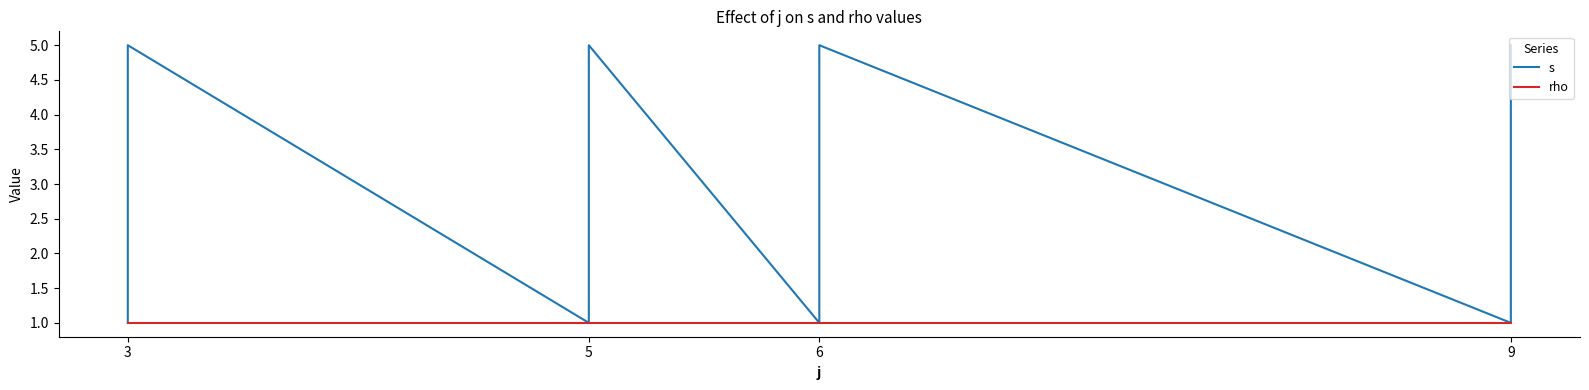

Rank the series by their average value, from highest to lowest.

s, rho